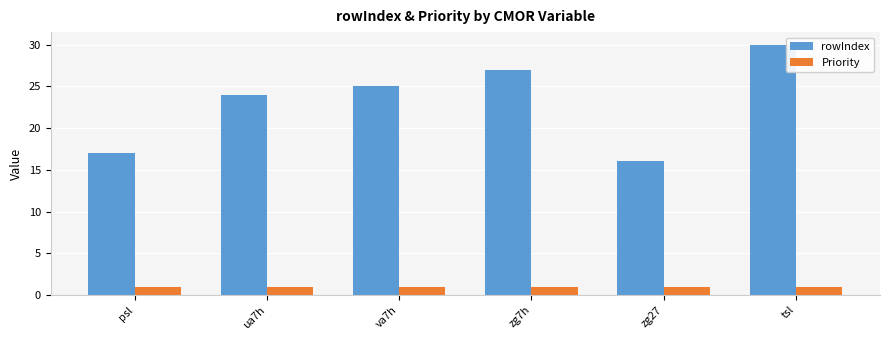

The value of rowIndex at ua7h is 24. True or false?

True